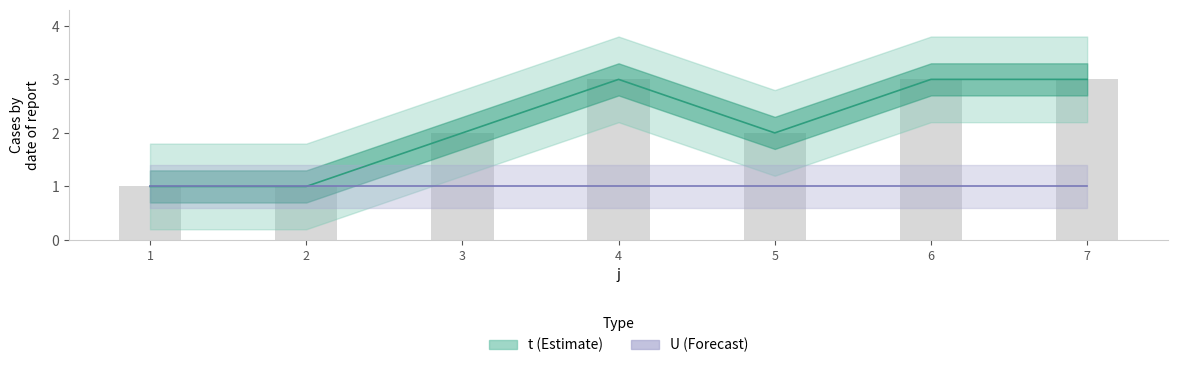

List the labels in order of U (Forecast) value, largest first.

1, 2, 3, 4, 5, 6, 7